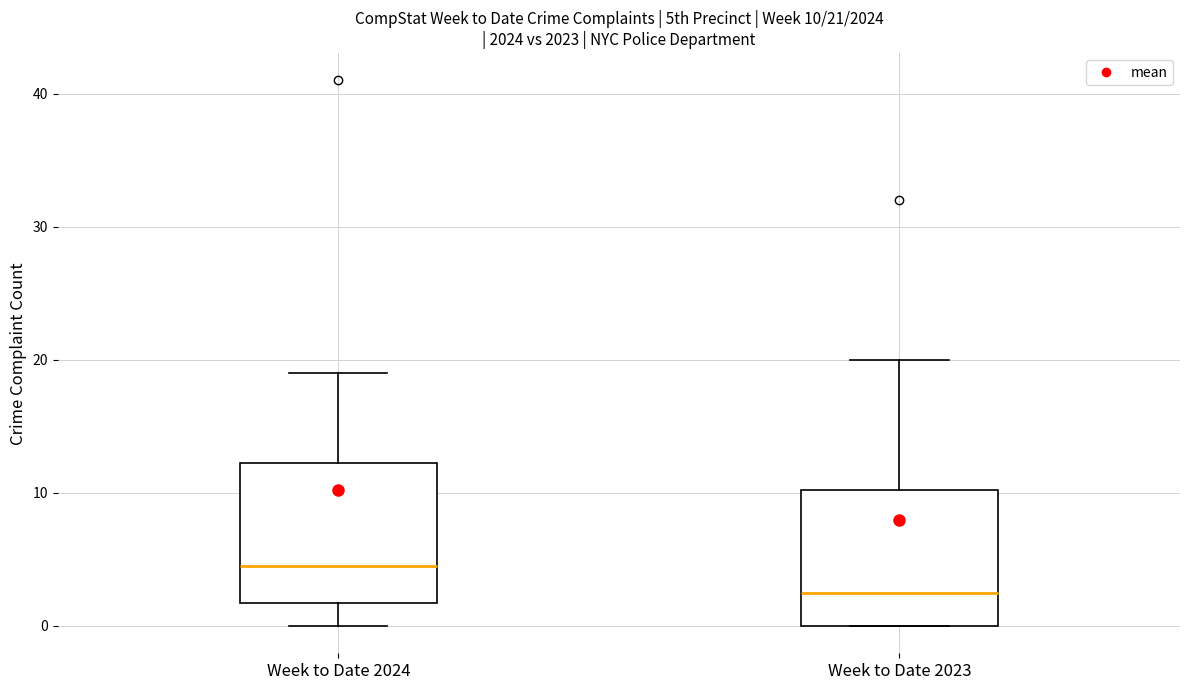

Which box has the lowest median line?

Week to Date 2023